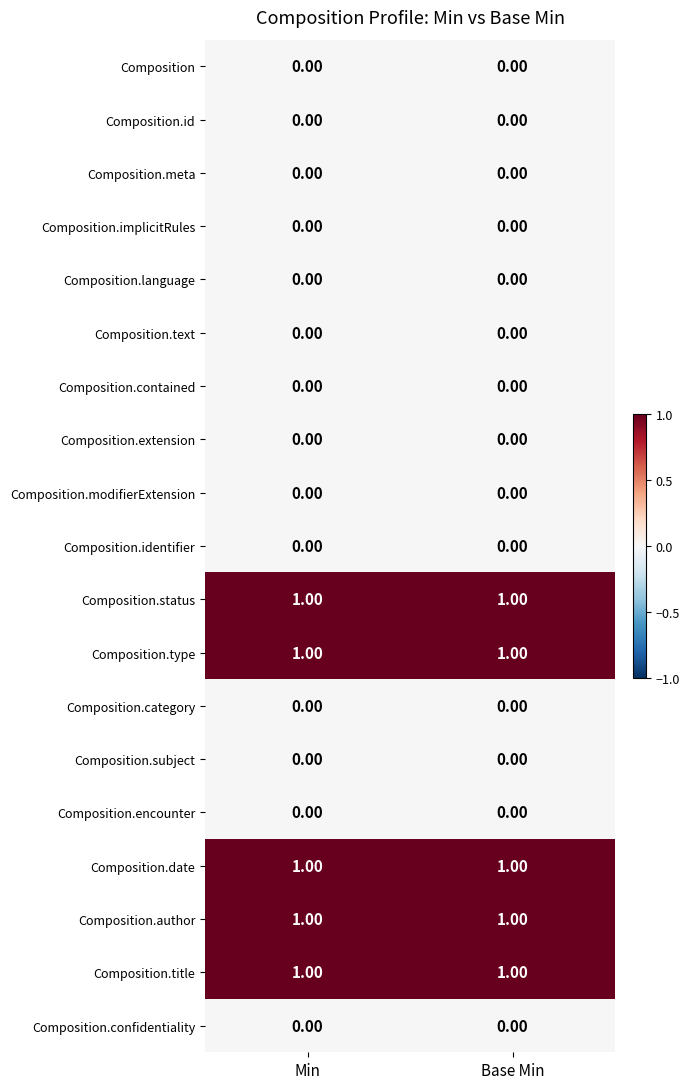

What is the total value across all series at Min?

5